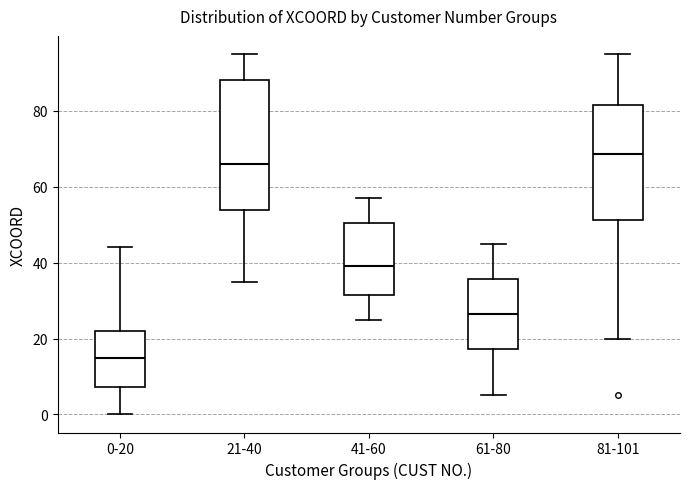

Comparing the boxes themselves (not the whiskers), which one is the tallest?

21-40